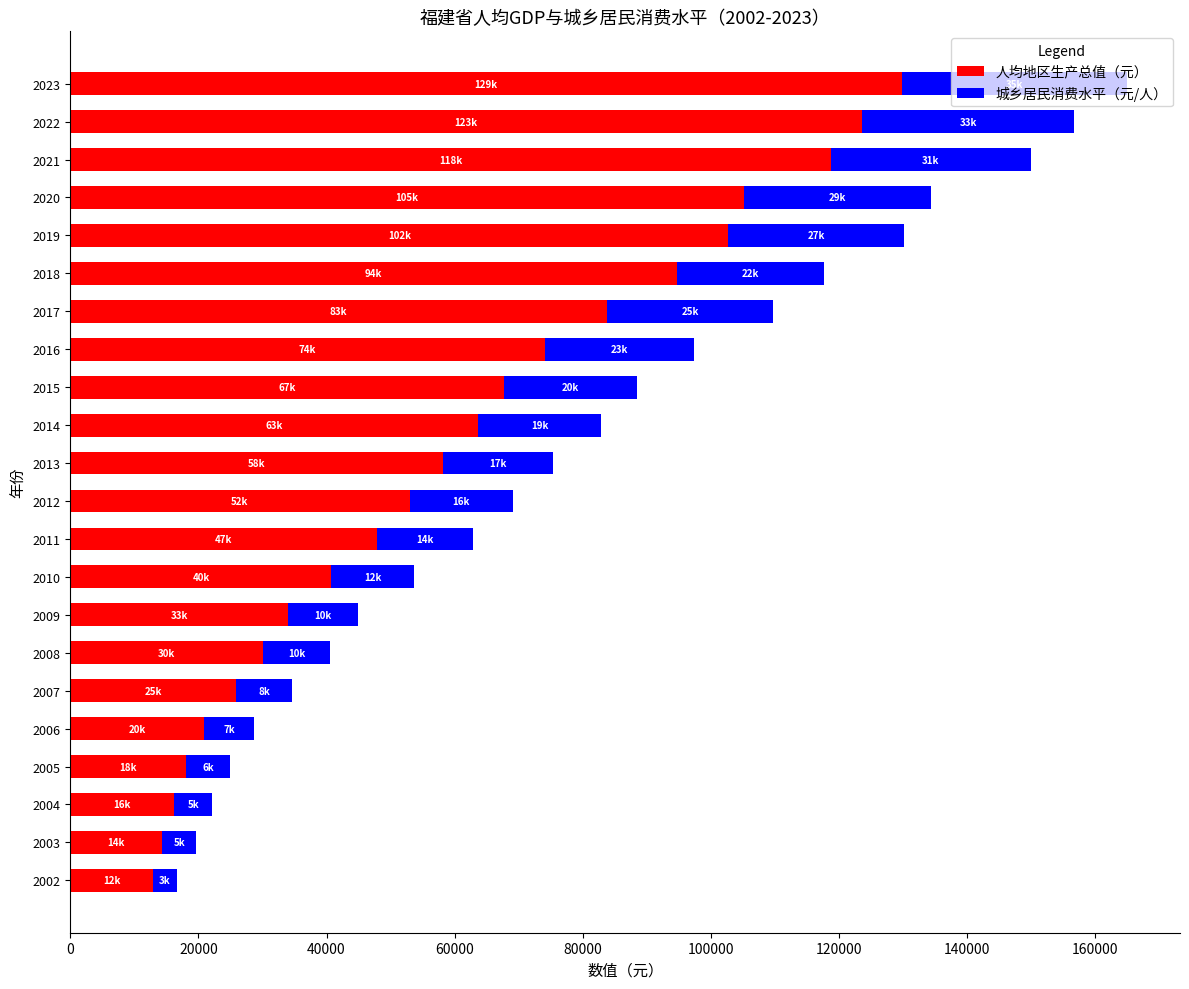

What is the total value across all series at 2020?

134396.2